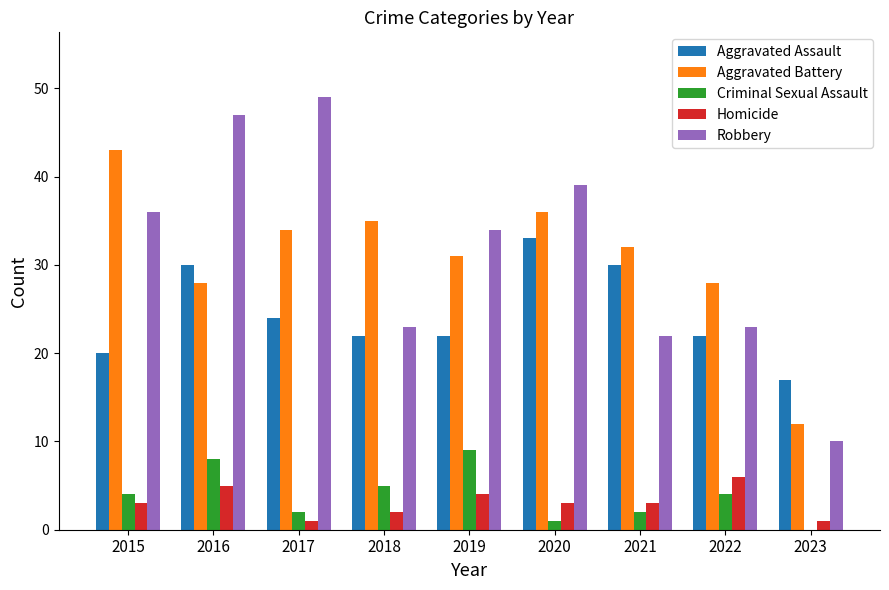

Count the Homicide values in the range 2 to 4.

5